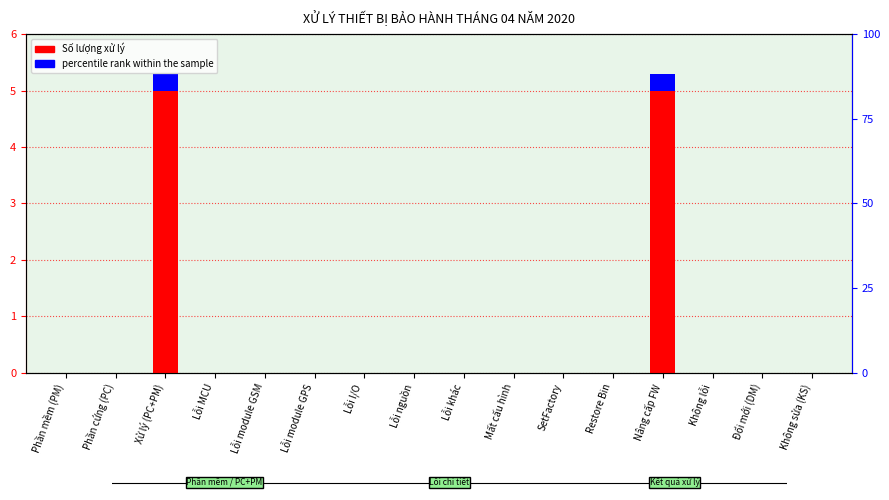

Reading right to left, extract all data points from this chart.

Không sửa (KS)=0	Đổi mới (DM)=0	Không lỗi=0	Nâng cấp FW=5	Restore Bin=0	SetFactory=0	Mất cấu hình=0	Lỗi khác=0	Lỗi nguồn=0	Lỗi I/O=0	Lỗi module GPS=0	Lỗi module GSM=0	Lỗi MCU=0	Xử lý (PC+PM)=5	Phần cứng (PC)=0	Phần mềm (PM)=0